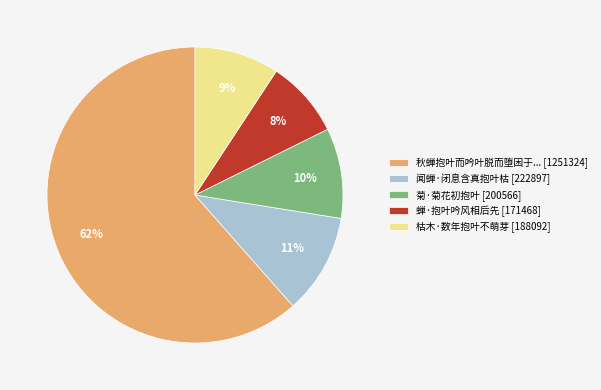

Which category has the smallest portion of the pie?

蝉·抱叶吟风相后先 [171468]